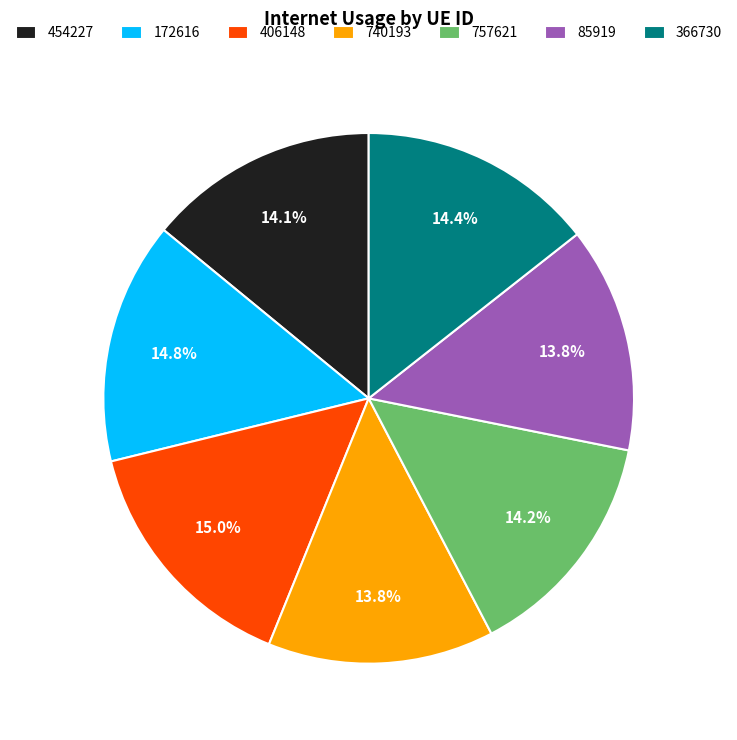

To the nearest percent, what is the combined percentage of 740193 and 454227?

28%